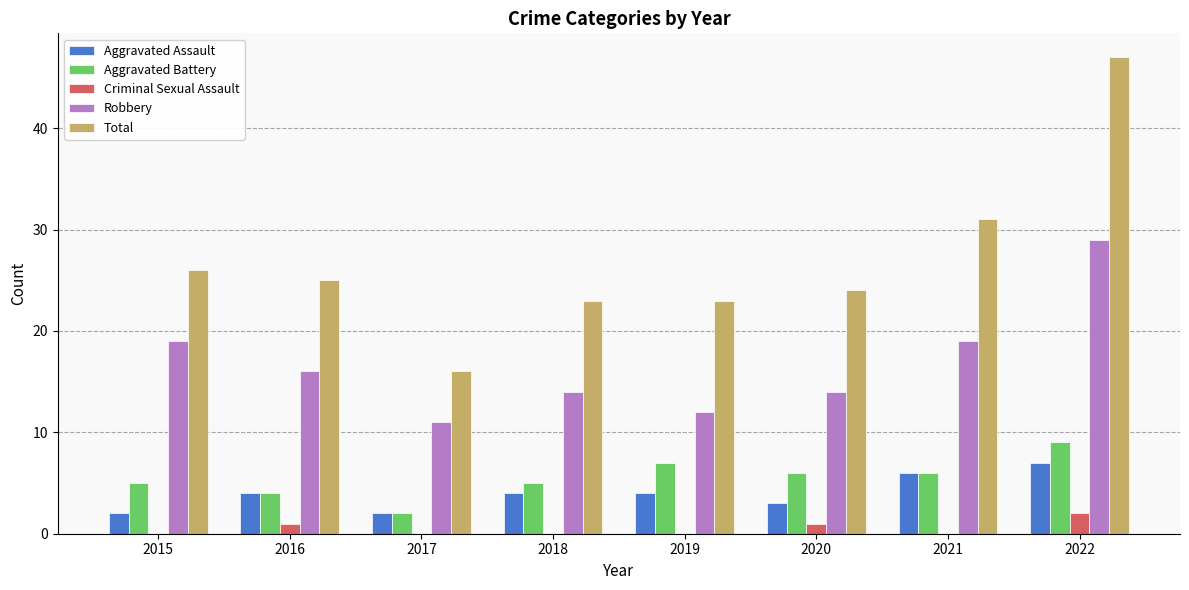

The value of Robbery at 2017 is 11. True or false?

True